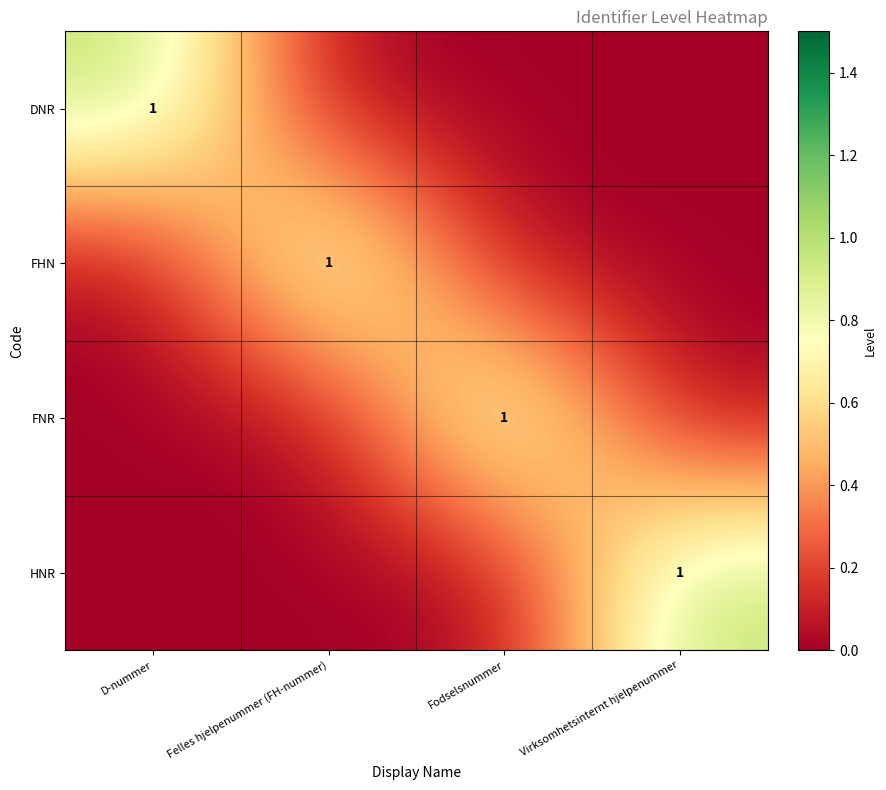

List the labels in order of FHN value, largest first.

Felles hjelpenummer (FH-nummer), D-nummer, Fodselsnummer, Virksomhetsinternt hjelpenummer